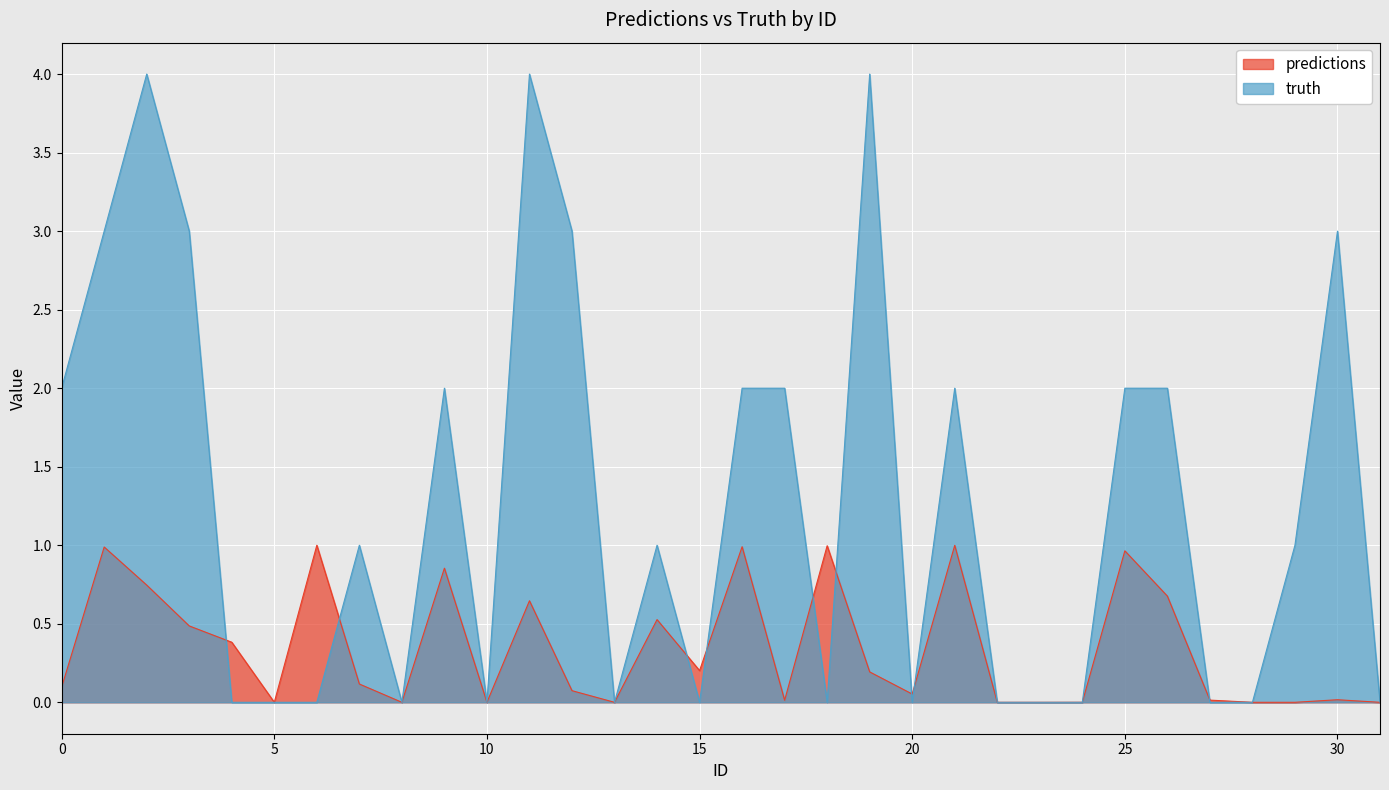

Reading right to left, list all the values displayed in this chart.

predictions: 31=0.0	30=0.0	29=0.0	28=0.0	27=0.0	26=0.7	25=1.0	24=0.0	23=0.0	22=0.0	21=1.0	20=0.1	19=0.2	18=1.0	17=0.0	16=1.0	15=0.2	14=0.5	13=0.0	12=0.1	11=0.6	10=0.0	9=0.9	8=0.0	7=0.1	6=1.0	5=0.0	4=0.4	3=0.5	2=0.7	1=1.0	0=0.1
truth: 31=0.0	30=3.0	29=1.0	28=0.0	27=0.0	26=2.0	25=2.0	24=0.0	23=0.0	22=0.0	21=2.0	20=0.0	19=4.0	18=0.0	17=2.0	16=2.0	15=0.0	14=1.0	13=0.0	12=3.0	11=4.0	10=0.0	9=2.0	8=0.0	7=1.0	6=0.0	5=0.0	4=0.0	3=3.0	2=4.0	1=3.0	0=2.0